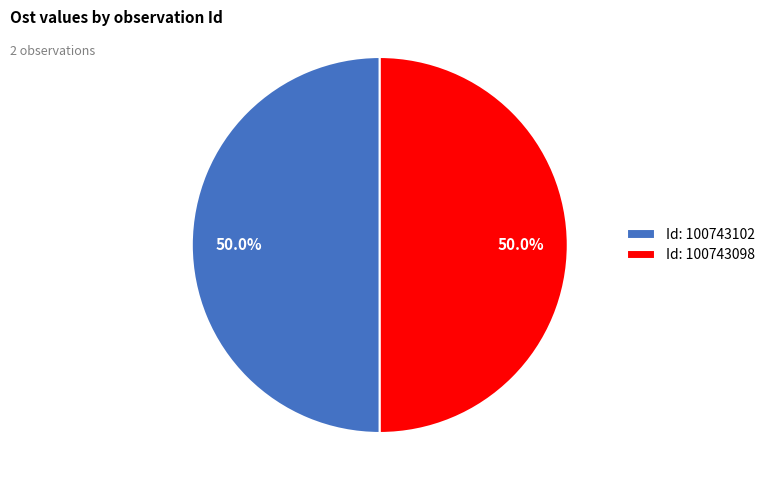

To the nearest percent, what is the average slice percentage?

50%